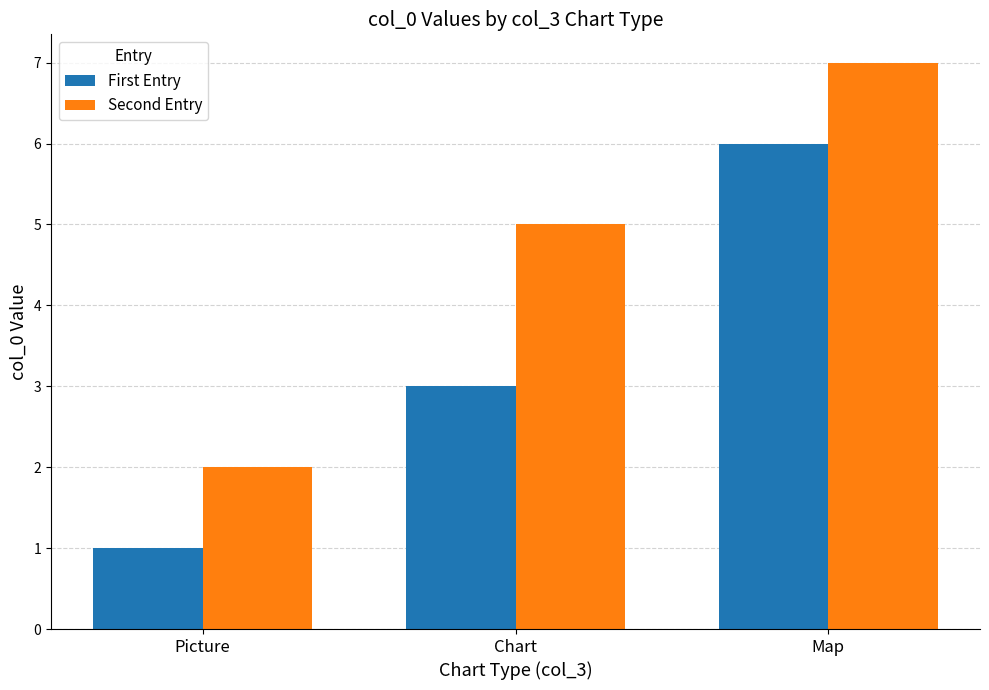

Count the First Entry values in the range 1 to 6.

3